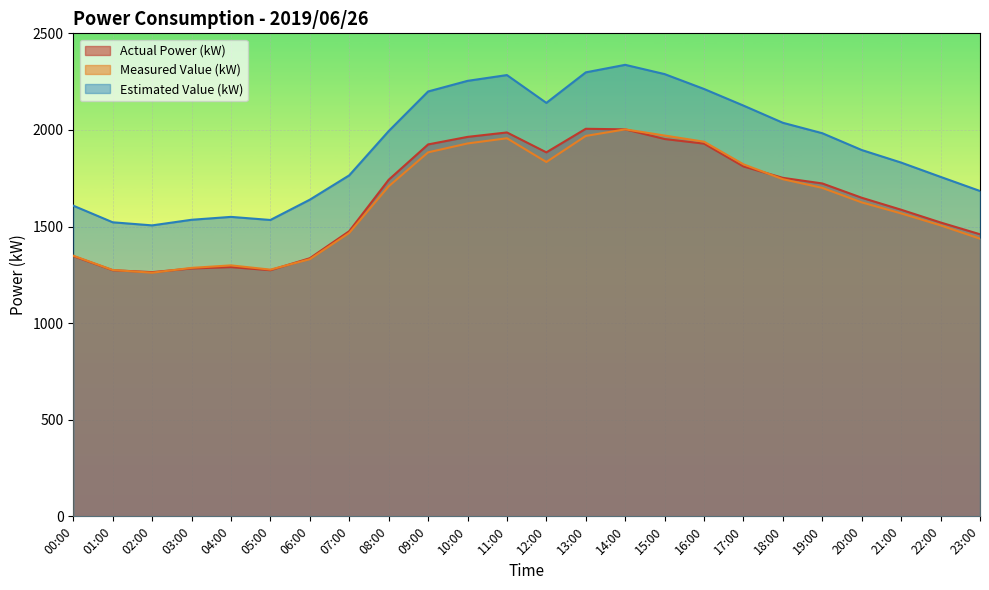

In Measured Value (kW), how many points are higher than both neighbors (excluding endpoints)?

3